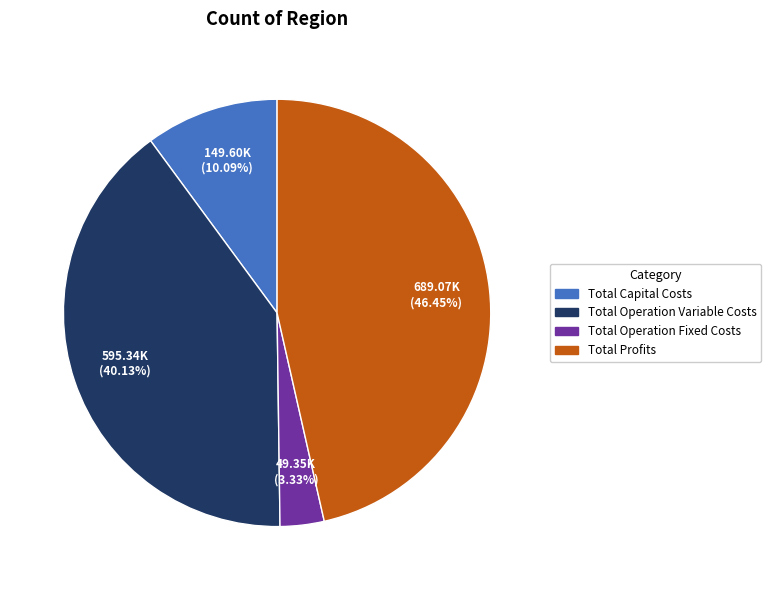

True or false: Total Profits accounts for 46% of the total.

True